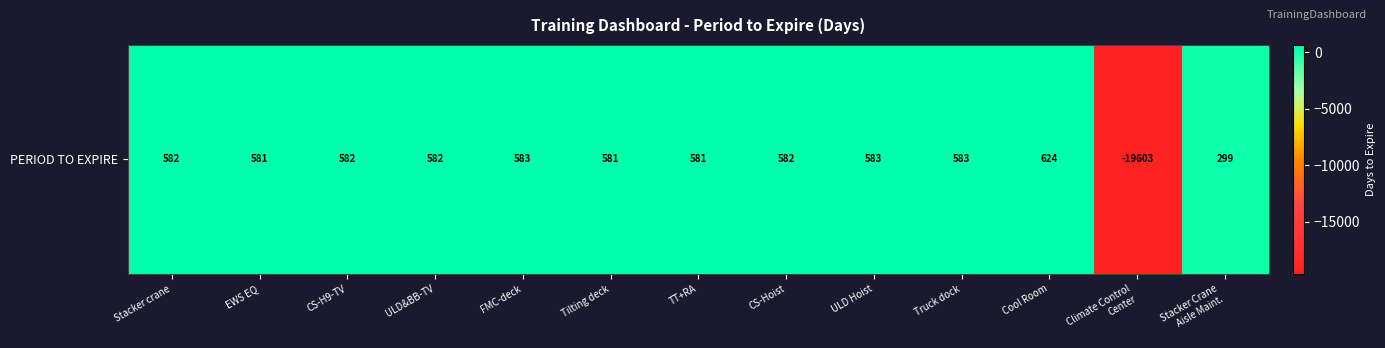

List the labels in order of value, largest first.

Cool Room, FMC-deck, ULD Hoist, Truck dock, Stacker crane, CS-H9-TV, ULD&BB-TV, CS-Hoist, EWS EQ, Tilting deck, TT+RA, Stacker Crane
Aisle Maint., Climate Control
Center